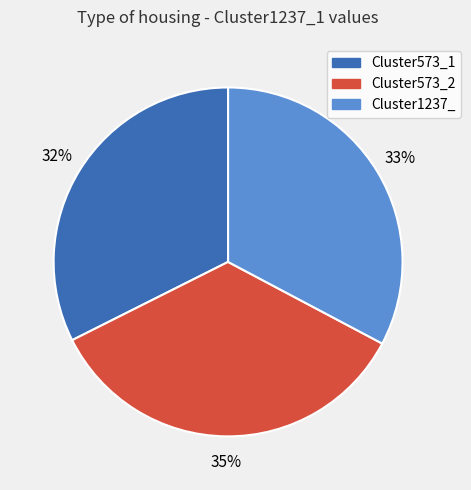

What is the largest slice in the pie chart?

Cluster573_2